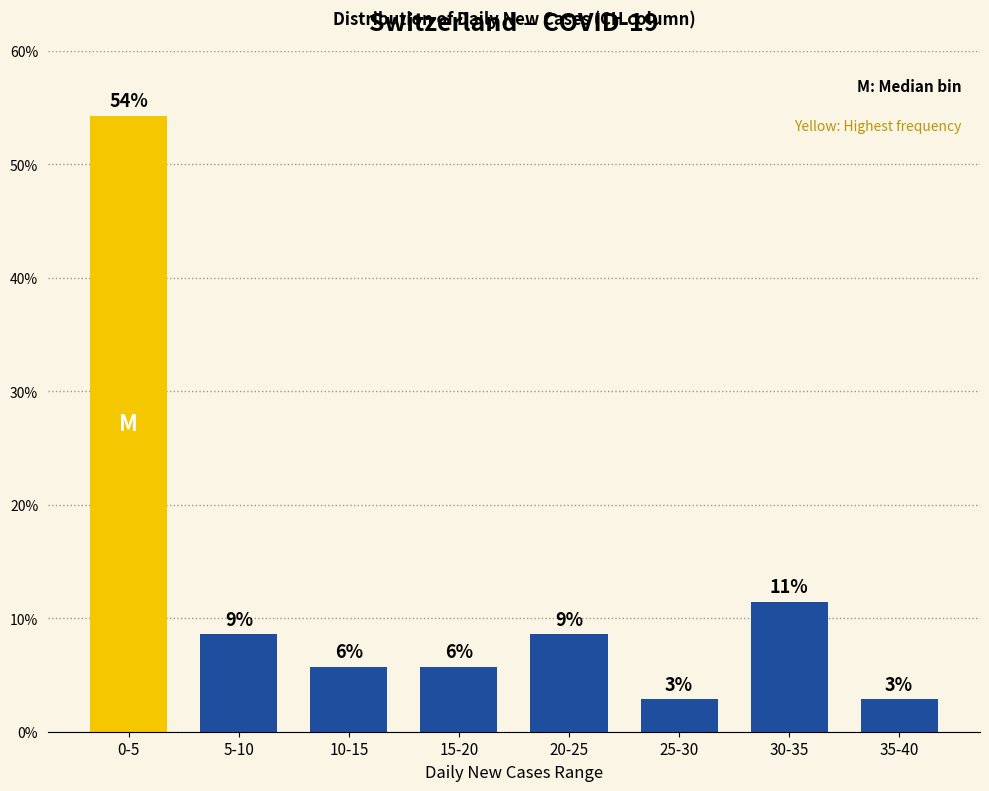

How many bars are there in total?

8